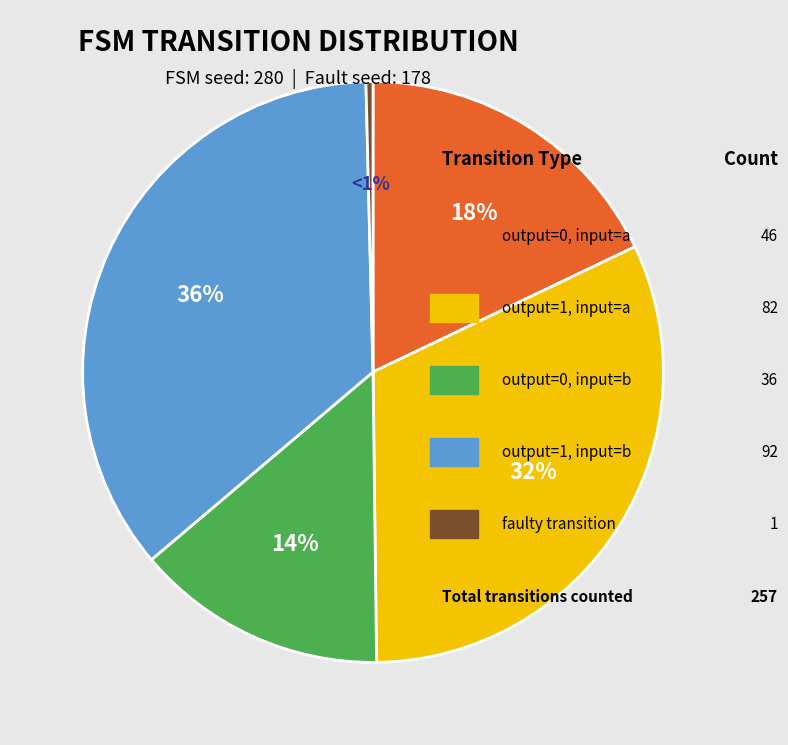

Which has a higher value, output_symbol=1 (input a) or faulty_transition?

output_symbol=1 (input a)